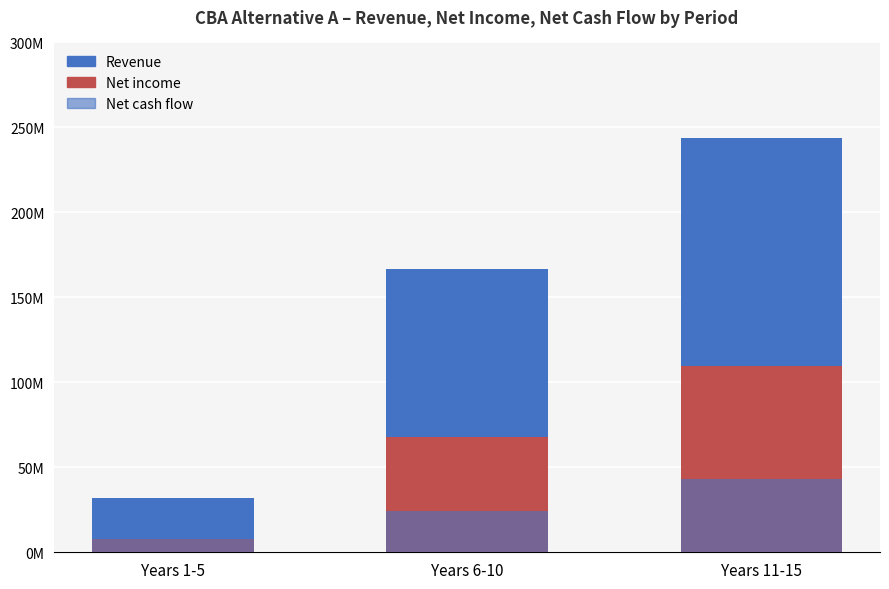

How many bars are there in total?

9